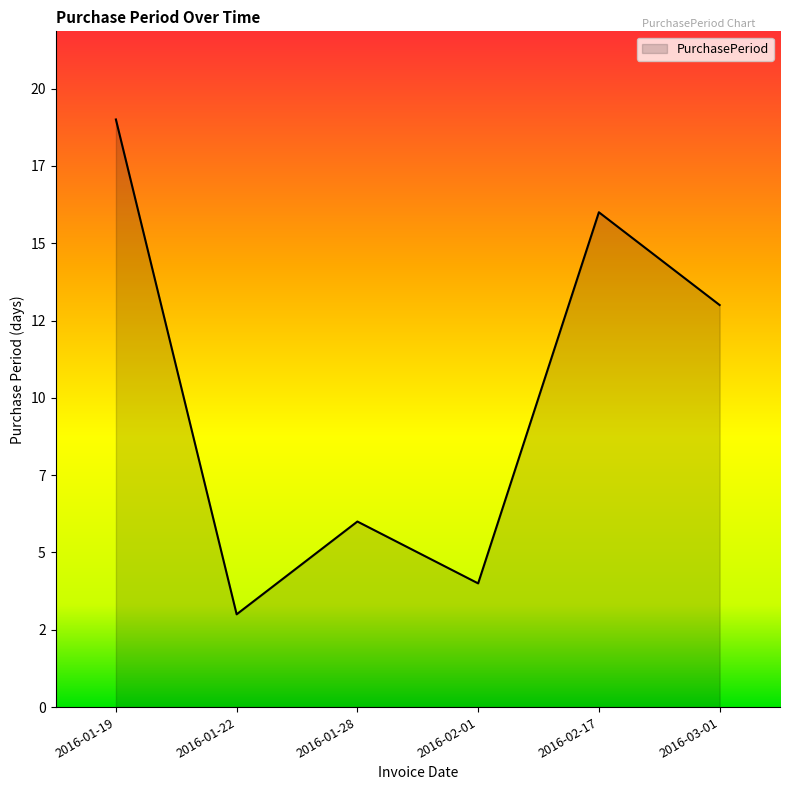

Reading left to right, transcribe all the data shown in this chart.

19	3	6	4	16	13